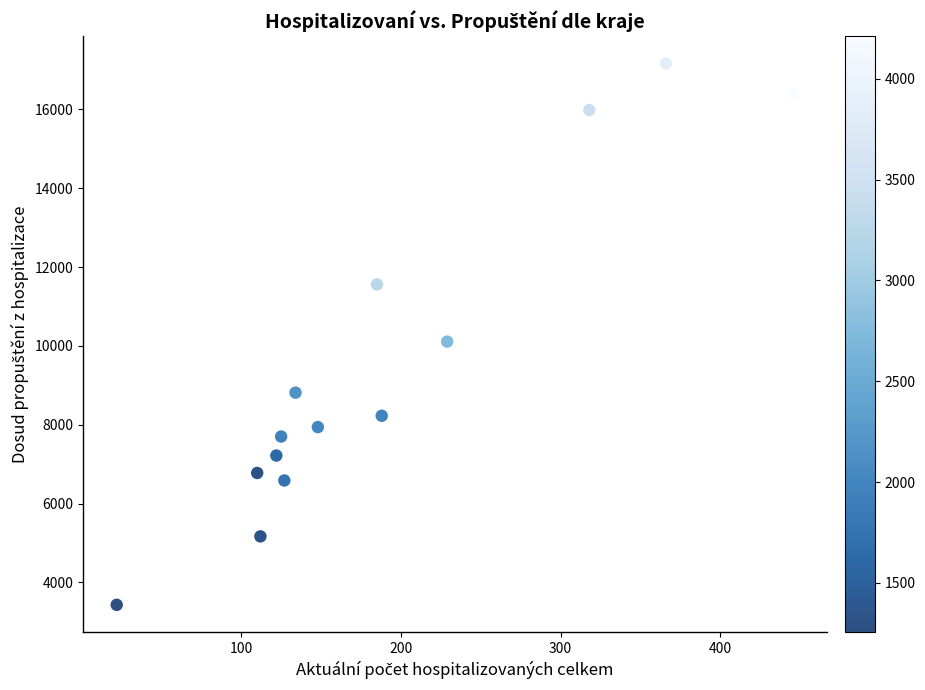

What Y value in the scatter plot is closest to 10300?

10109